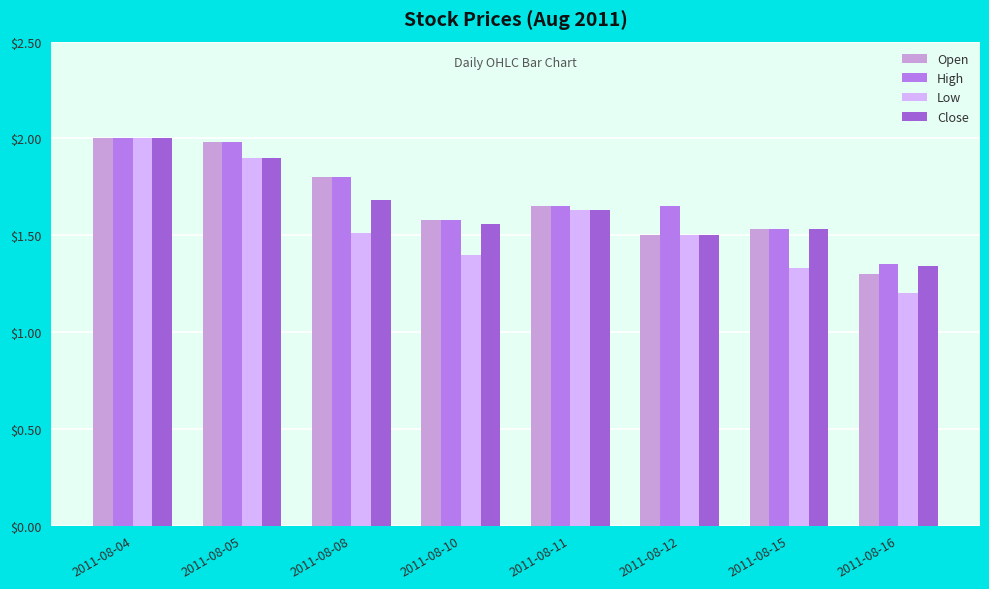

Rank the series by their average value, from highest to lowest.

High, Open, Close, Low